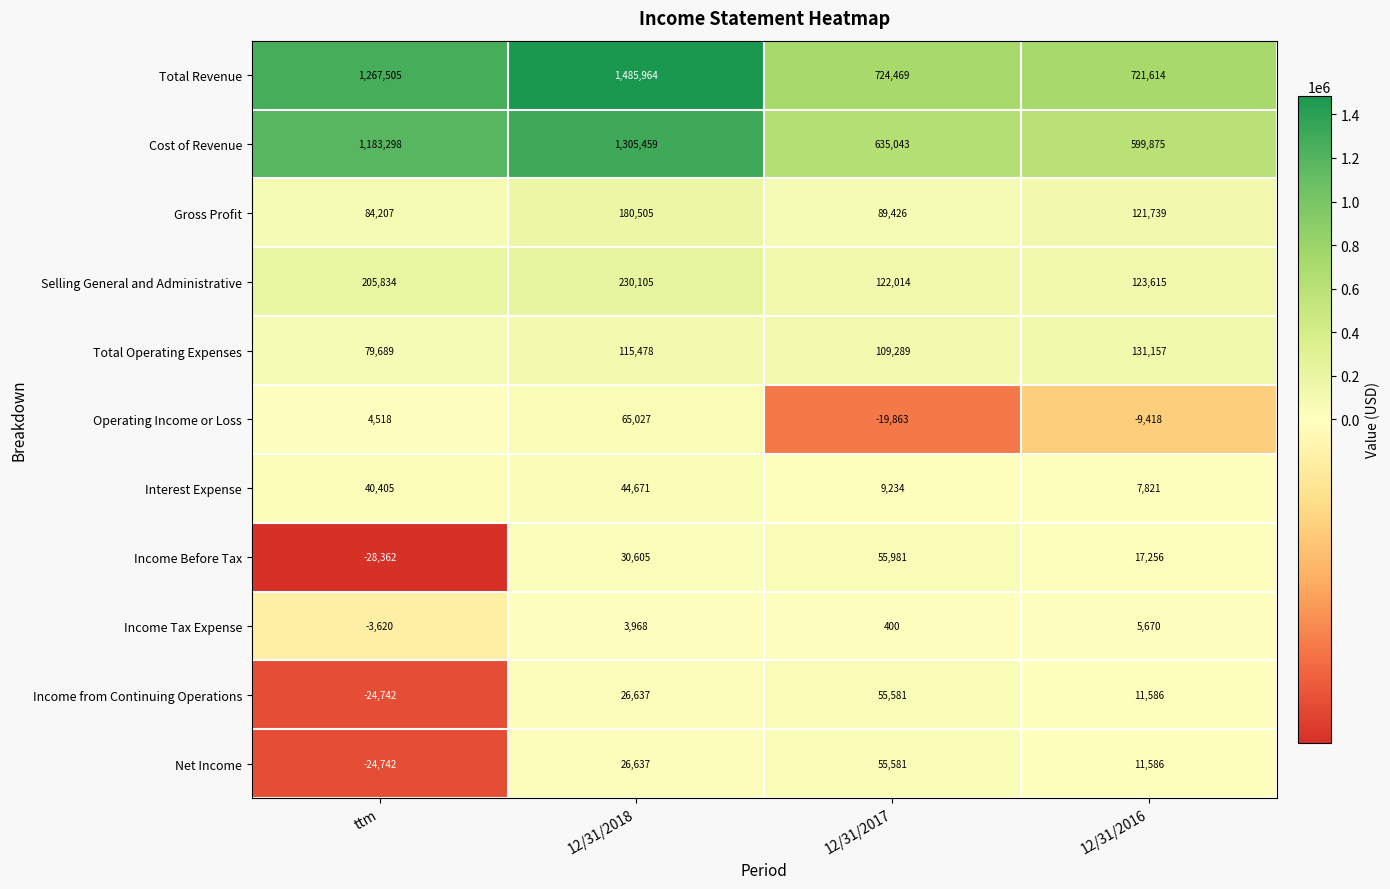

Read the Net Income value at 12/31/2016.

11586